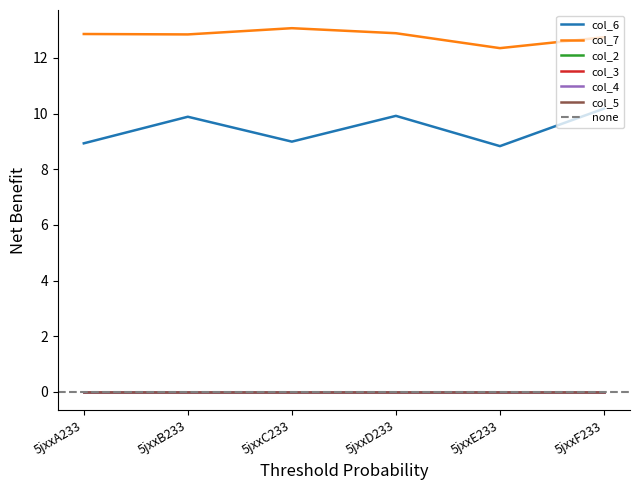

Does the chart display data point markers on the line(s)?

No